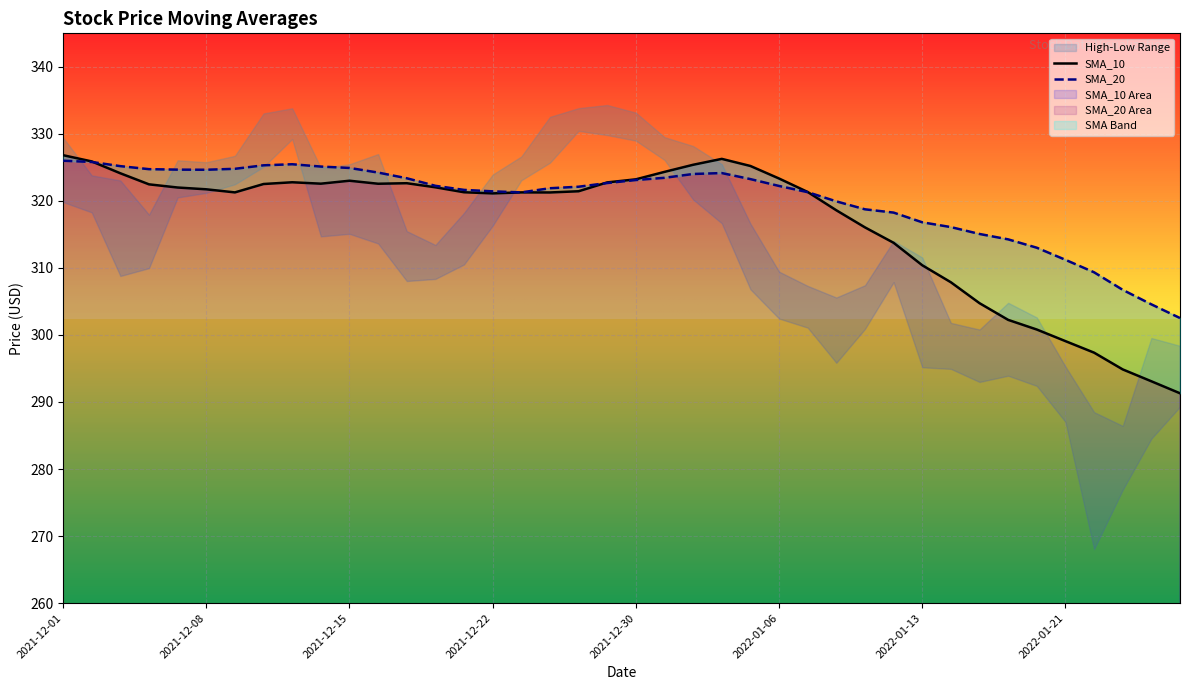

The value of SMA_20 at 2021-12-27 is 507.1. True or false?

False